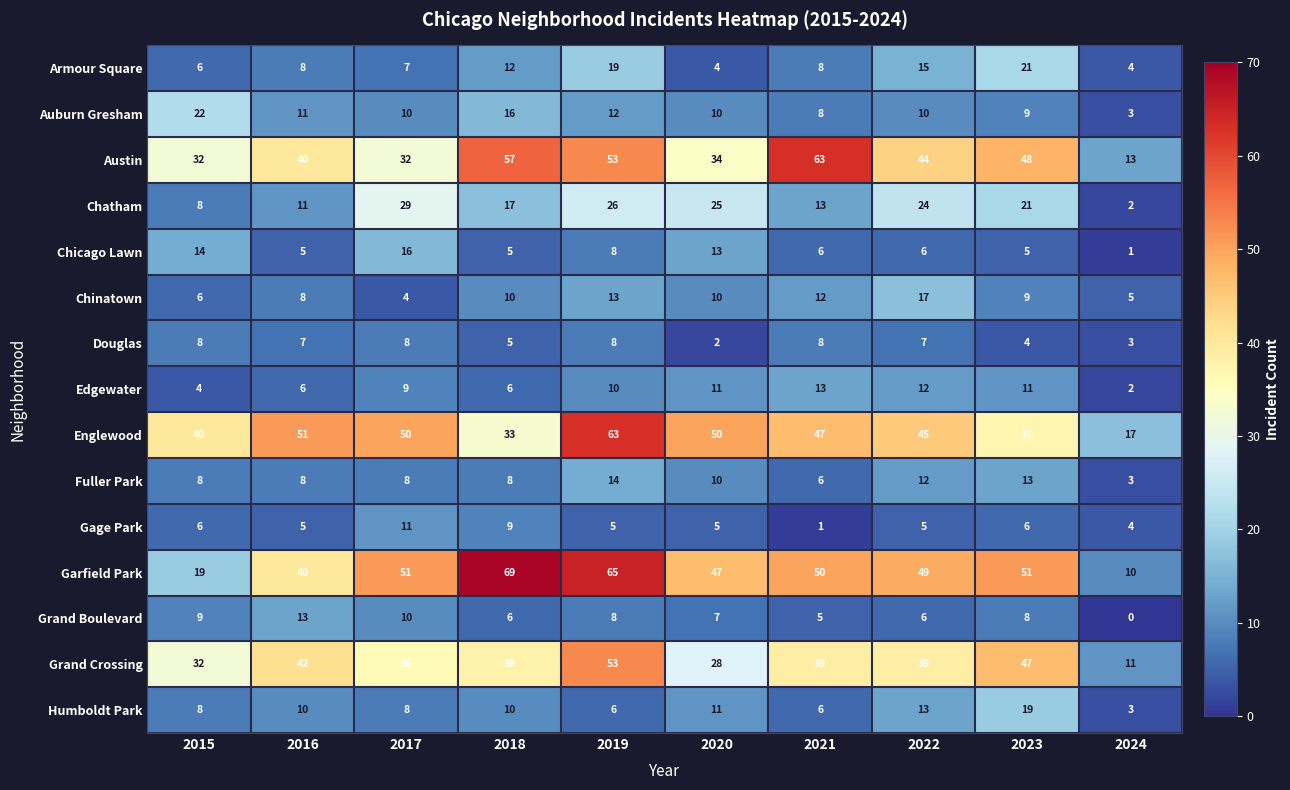

What is the total value across all series at 2024?

81